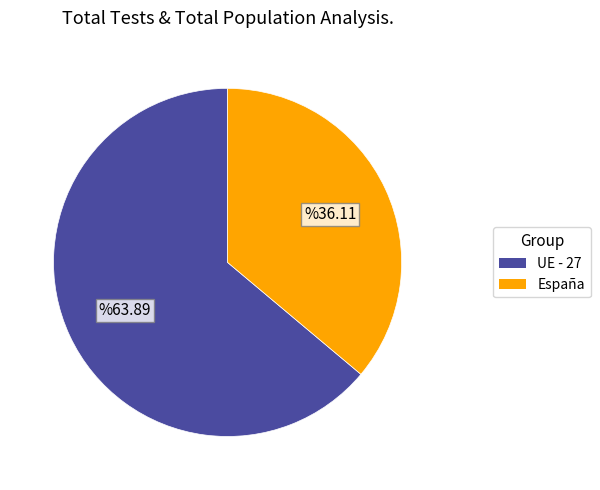

Rank the categories by value from highest to lowest.

UE - 27, España